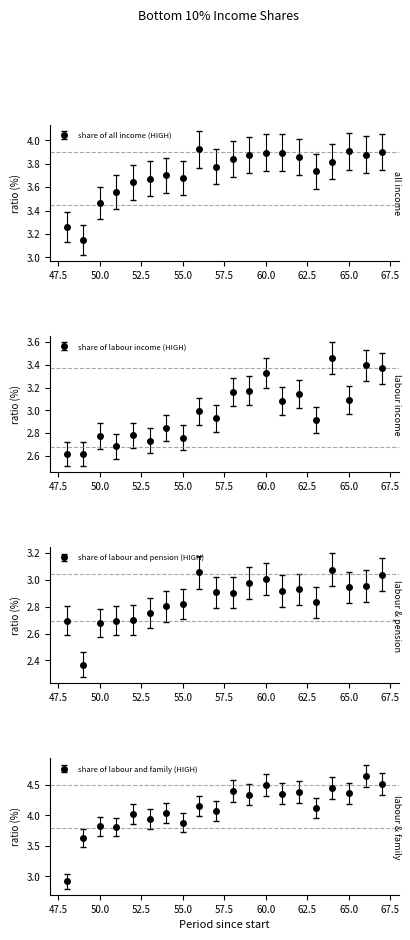

What is the smallest value displayed?

2.4